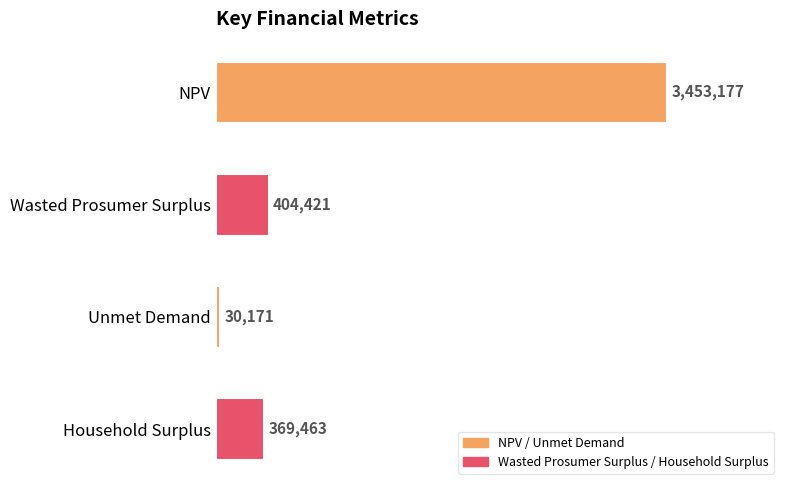

At which category does the chart reach its minimum across all series?

Unmet Demand